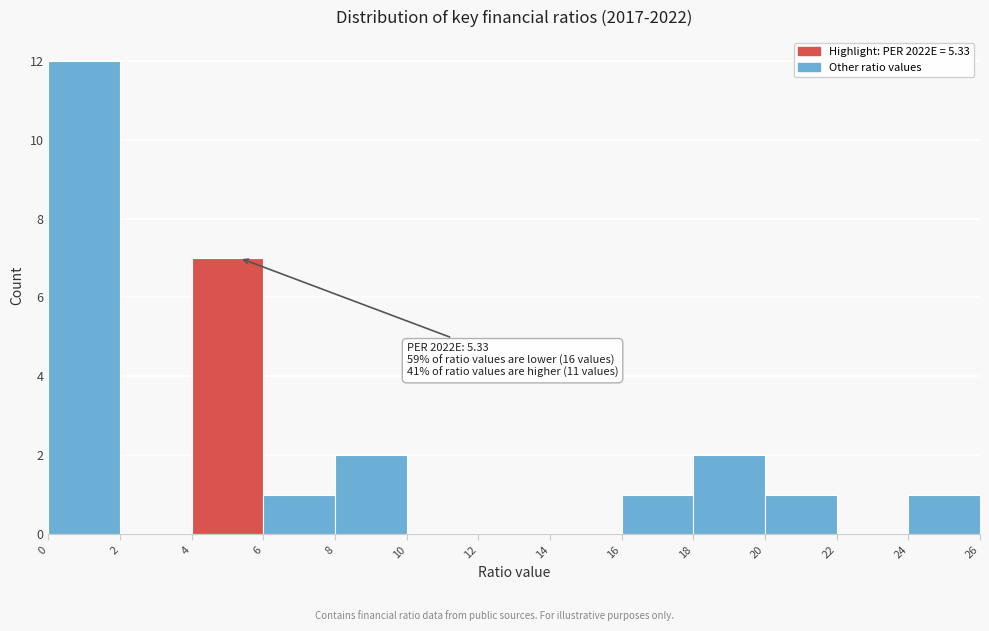

Over which range of the x-axis is the bar tallest?

0 to 2